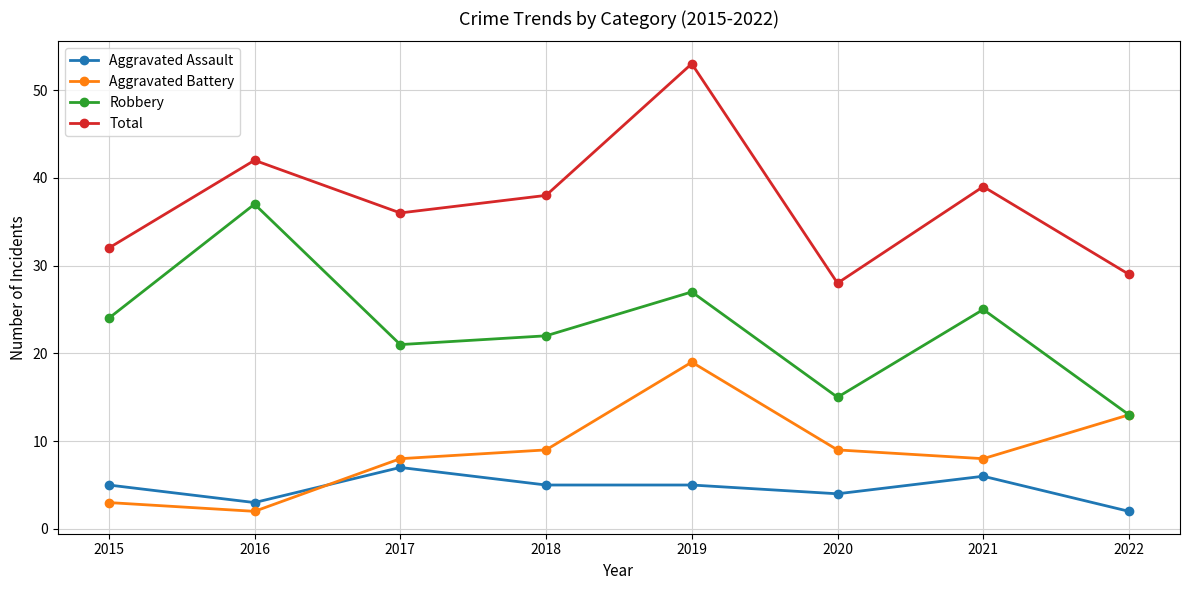

How many lines are shown in the chart?

4